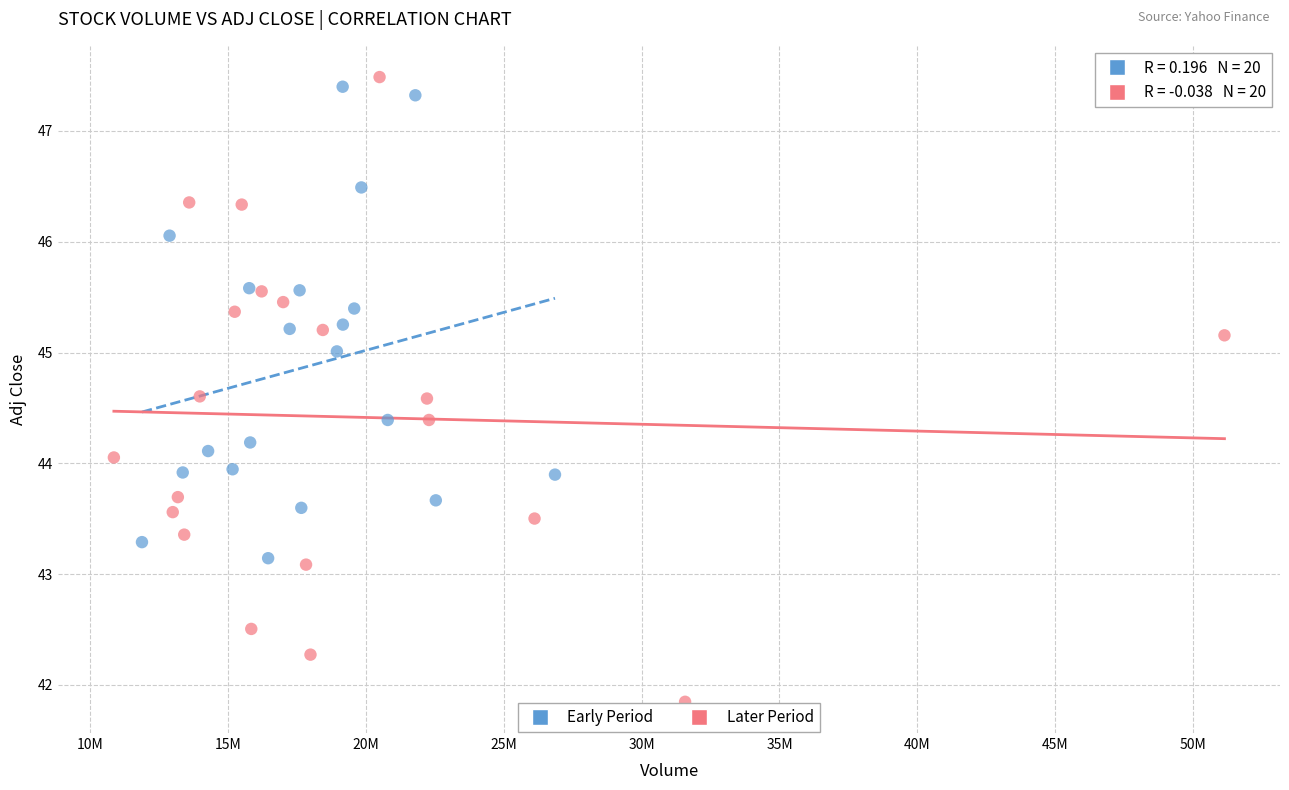

What are all the series names shown in the legend?

Early Period, Later Period